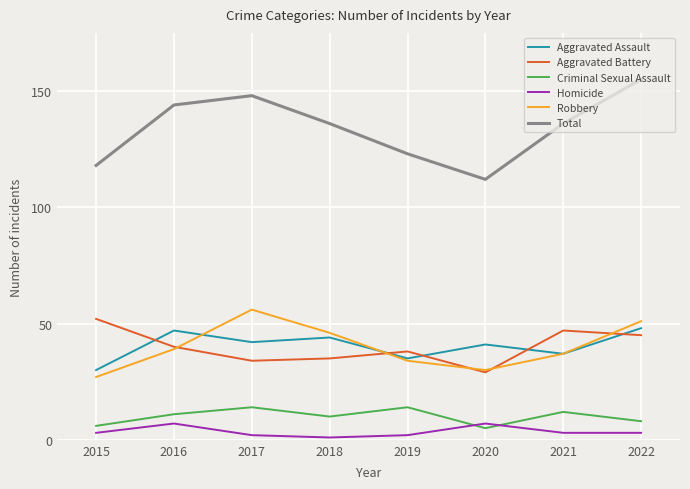

Reading left to right, transcribe all the data shown in this chart.

Aggravated Assault: 2015=30	2016=47	2017=42	2018=44	2019=35	2020=41	2021=37	2022=48
Aggravated Battery: 2015=52	2016=40	2017=34	2018=35	2019=38	2020=29	2021=47	2022=45
Criminal Sexual Assault: 2015=6	2016=11	2017=14	2018=10	2019=14	2020=5	2021=12	2022=8
Homicide: 2015=3	2016=7	2017=2	2018=1	2019=2	2020=7	2021=3	2022=3
Robbery: 2015=27	2016=39	2017=56	2018=46	2019=34	2020=30	2021=37	2022=51
Total: 2015=118	2016=144	2017=148	2018=136	2019=123	2020=112	2021=136	2022=155